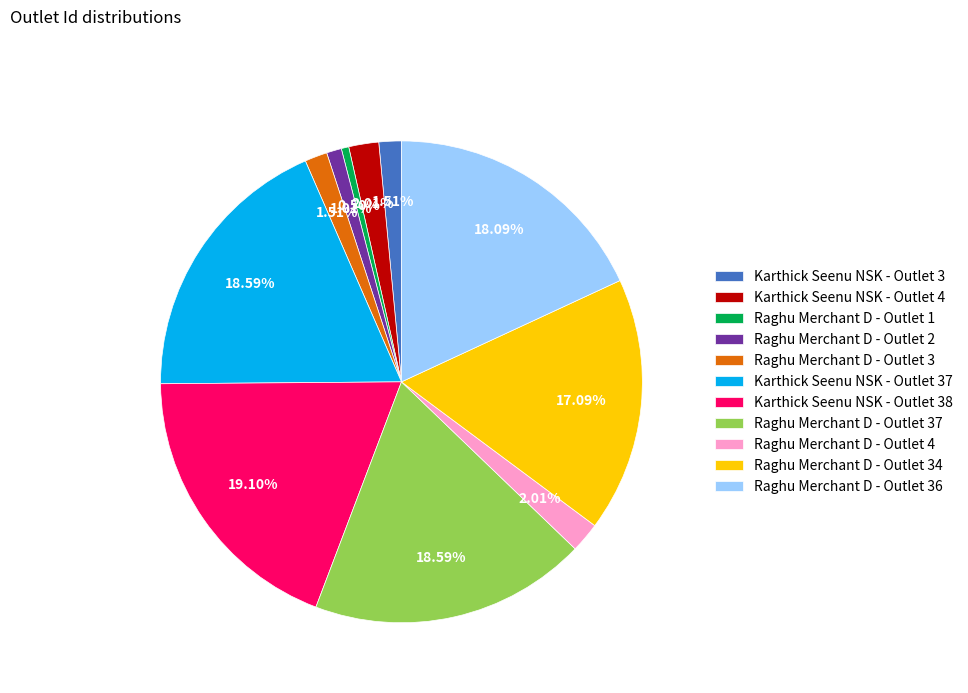

To the nearest percent, what is the difference between the largest and smallest slice percentages?

19%